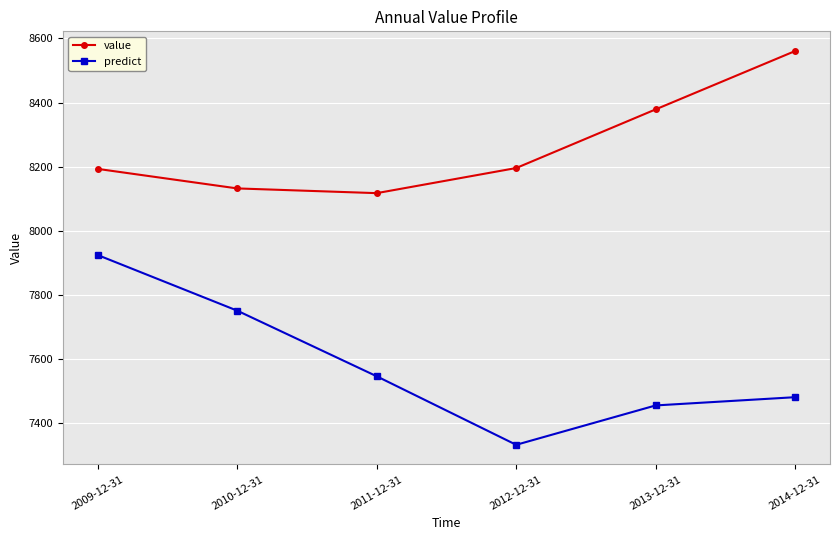

What is the sum of the value values at 2009-12-31 and 2012-12-31?

16388.7